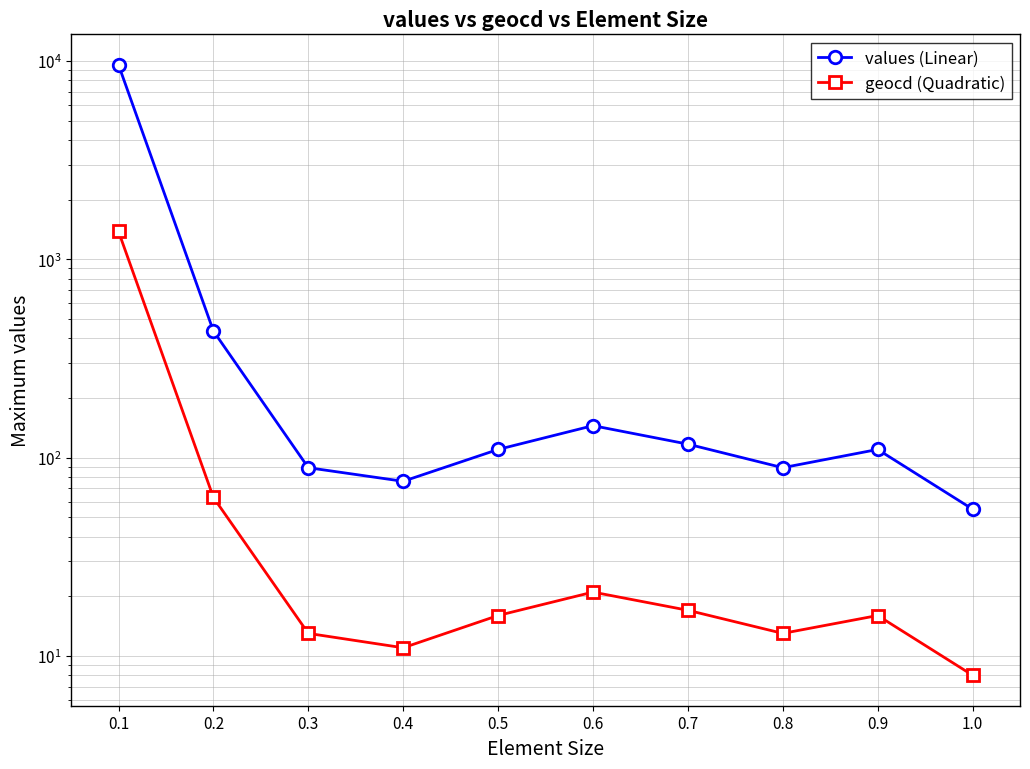

Is the value of values (Linear) at 0.1 greater than the value of geocd (Quadratic) at 0.1?

Yes